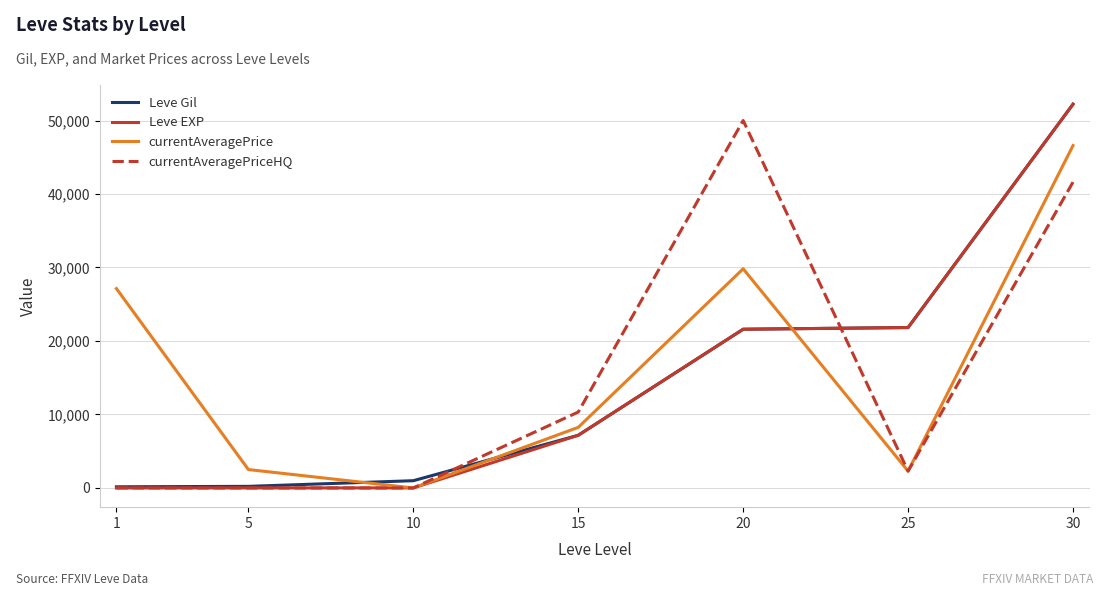

How many series are shown in this chart?

4